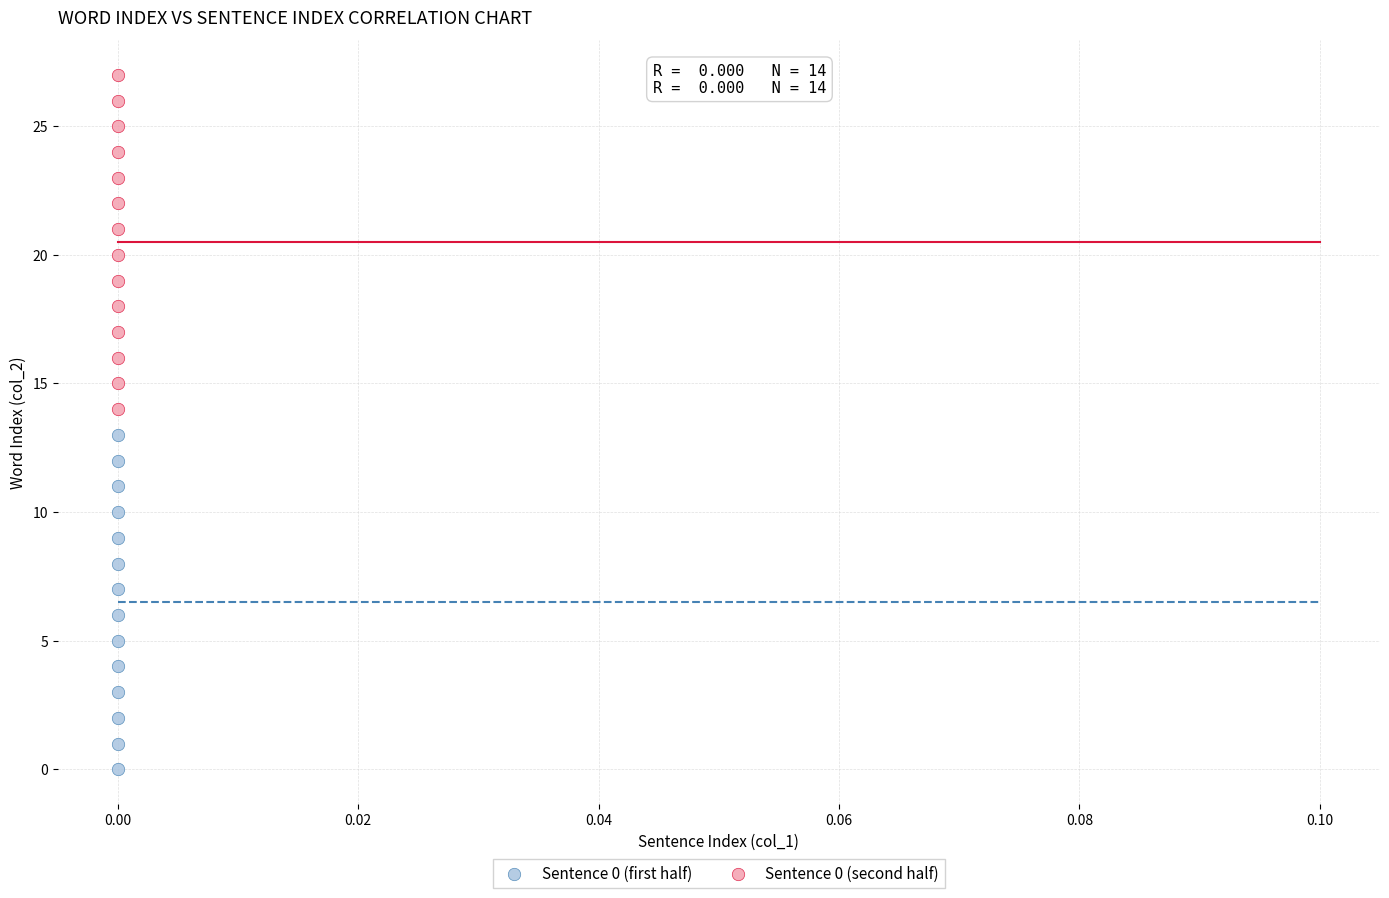

Across all data points, what is the range of Y values (max minus min)?

27